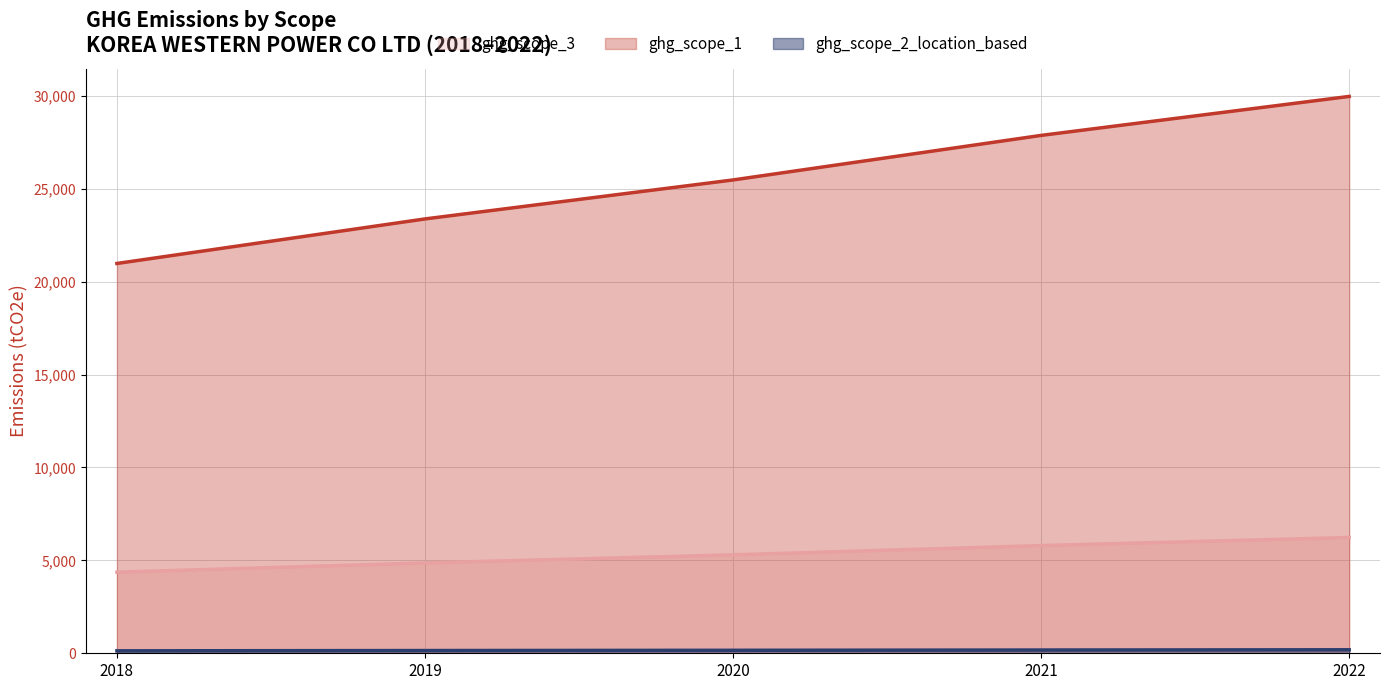

Reading right to left, transcribe all the data shown in this chart.

ghg_scope_3: 6232.3	5796.0	5297.4	4861.2	4362.6
ghg_scope_1: 29970.5	27872.6	25474.9	23377.0	20979.3
ghg_scope_2_location_based: 188.7	175.5	160.4	147.2	132.1